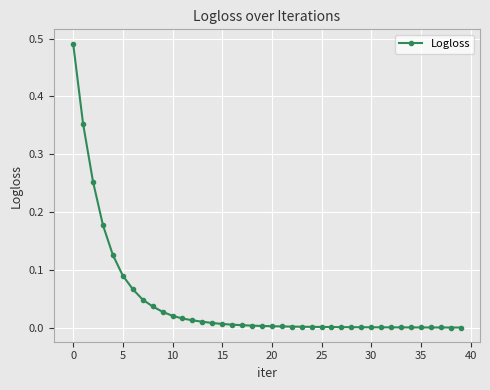

Where is the data nearest to the value 0?

39